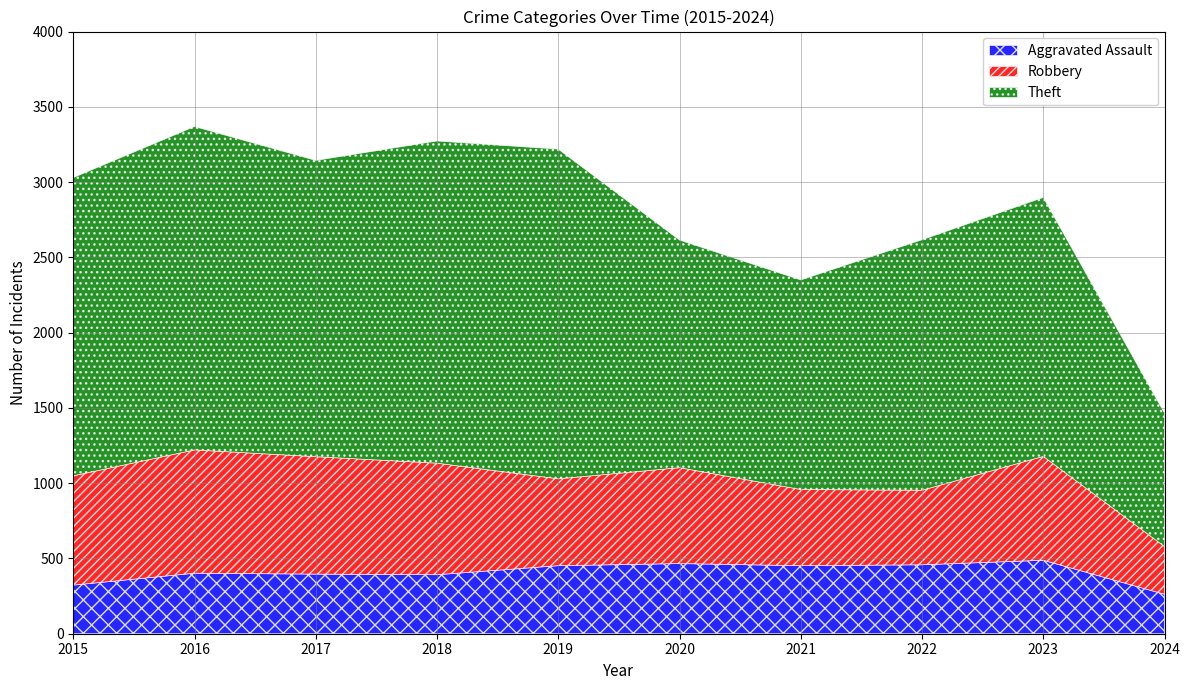

What is the approximate value of Theft at 2017, to the nearest 100?

2000